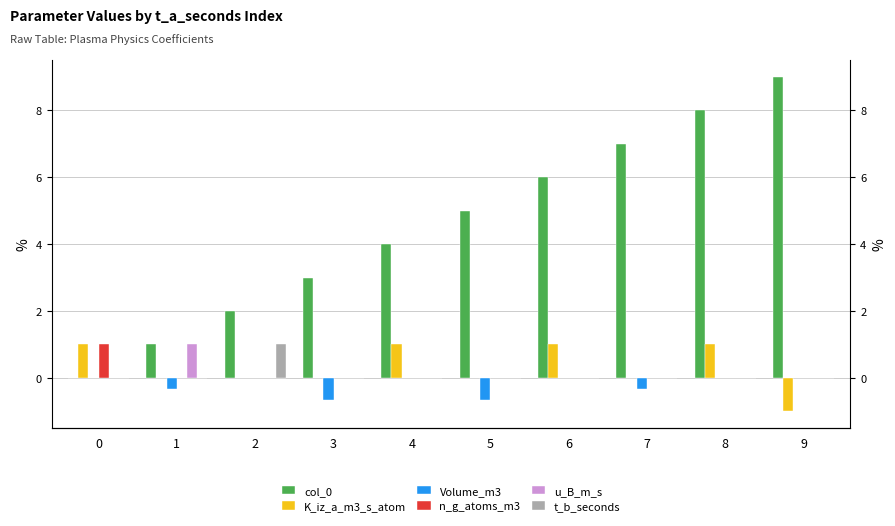

What is the value of the u_B_m_s bar at the 2nd from the left?

1.0